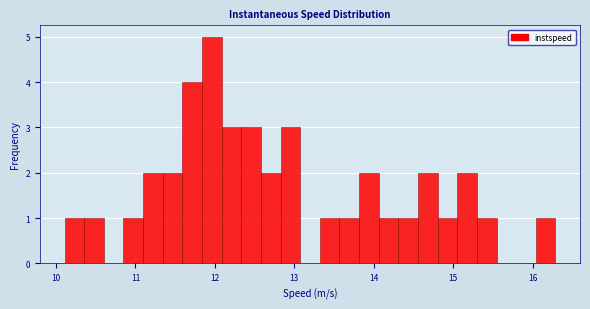

Read against the x-axis, roughly where is the centre of the tallest bar?

12.0